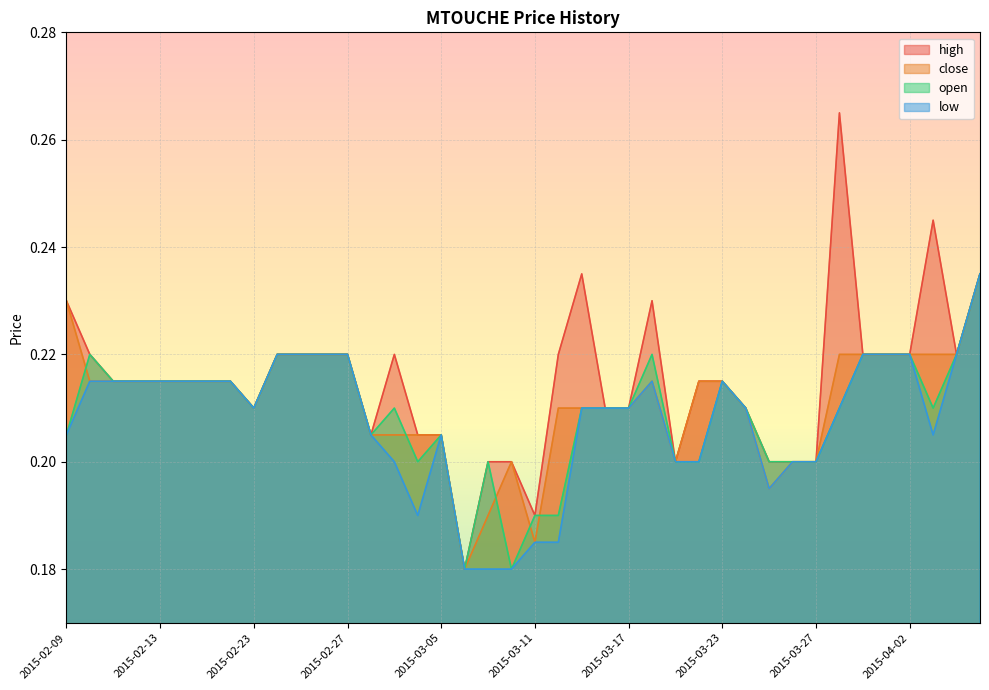

Rank the series by their average value, from highest to lowest.

high, close, open, low